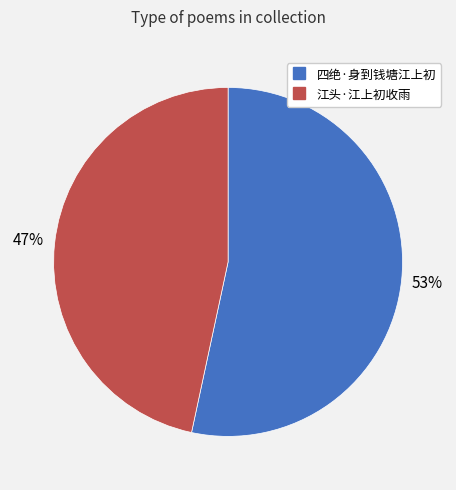

To the nearest percent, what is the combined percentage of 四绝·身到钱塘江上初 and 江头·江上初收雨?

100%